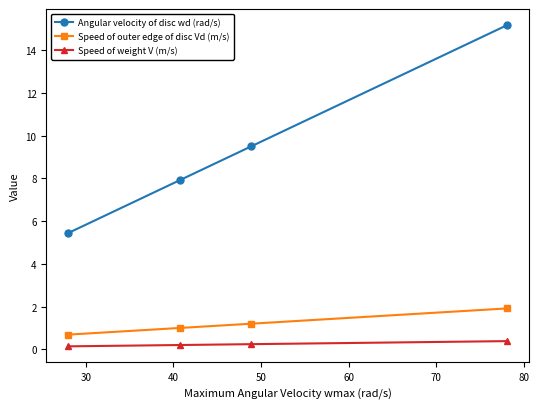

What is the highest value of the Speed of weight V (m/s) series?

0.4